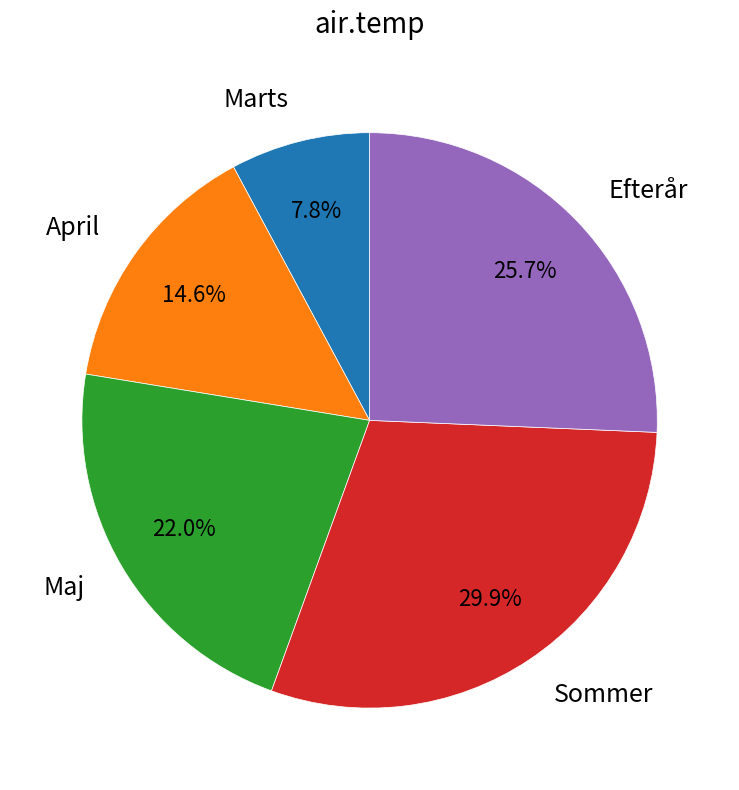

To the nearest percent, what portion does April represent?

15%